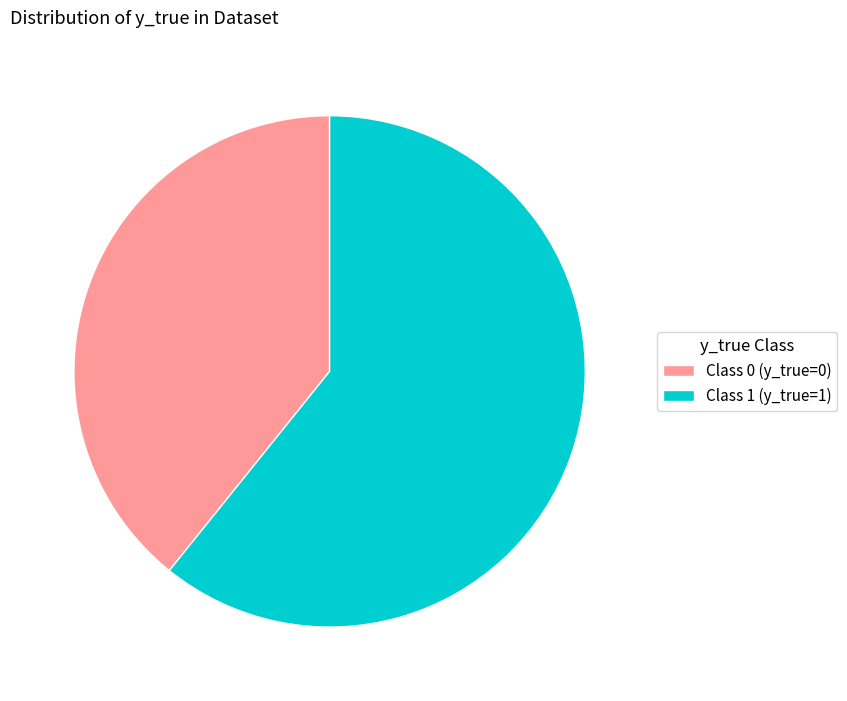

Does any single category account for the majority?

Yes